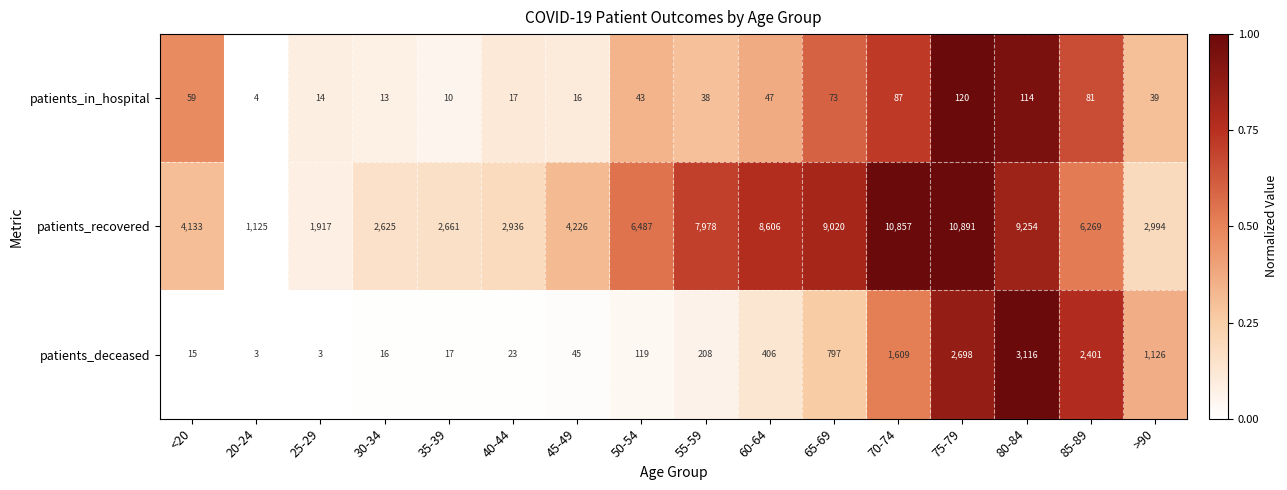

The value of patients_recovered at 75-79 is 10891. True or false?

True